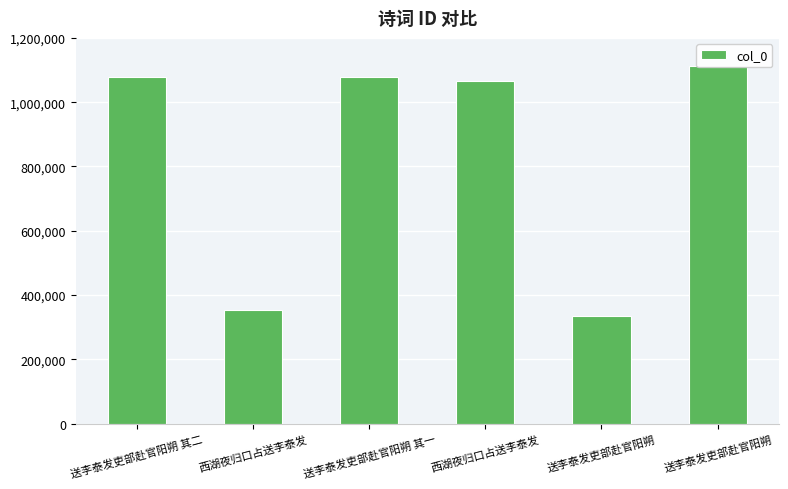

Where does the data first go above 1077581?

送李泰发吏部赴官阳朔 其二